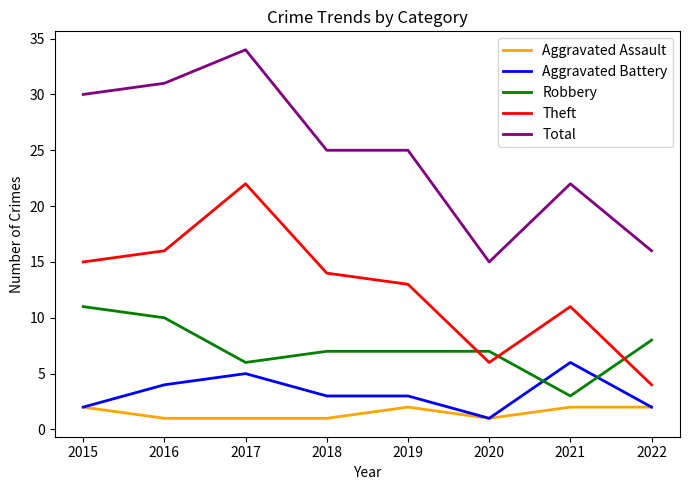

What is the total value across all series at 2022?

32